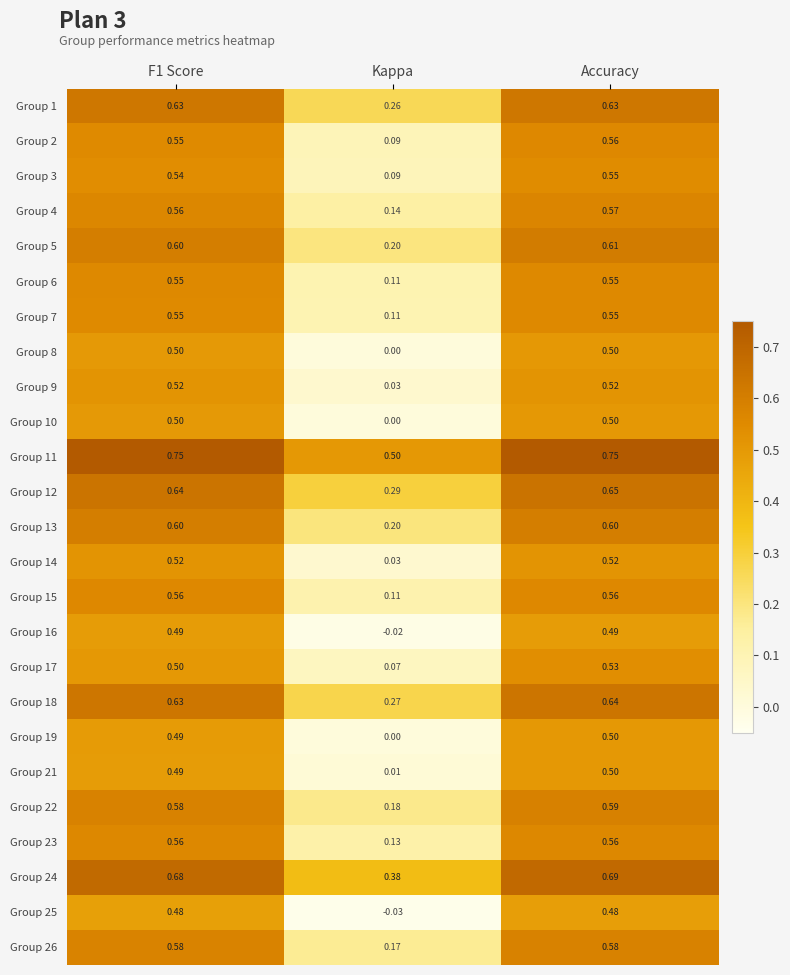

Is the value of Group 4 at F1 Score greater than the value of Group 11 at F1 Score?

No